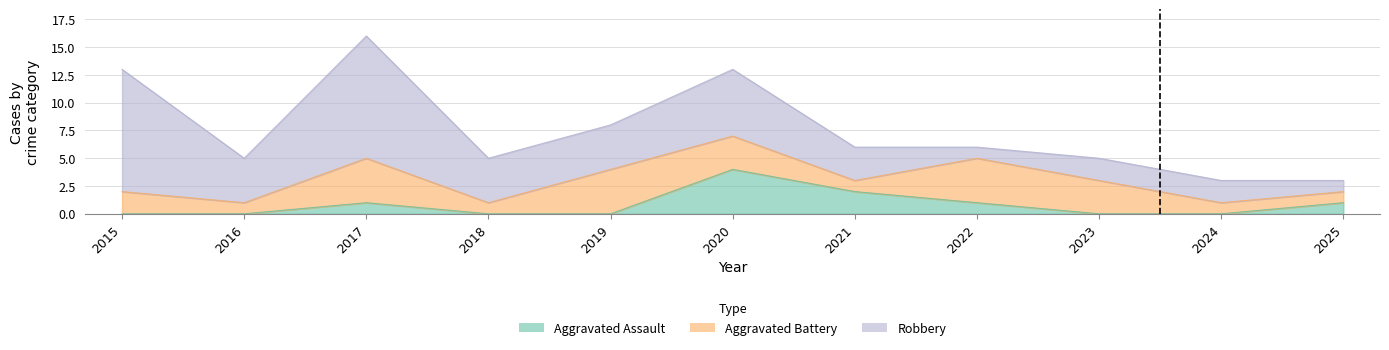

What are all the series names shown in the legend?

Aggravated Assault, Aggravated Battery, Robbery